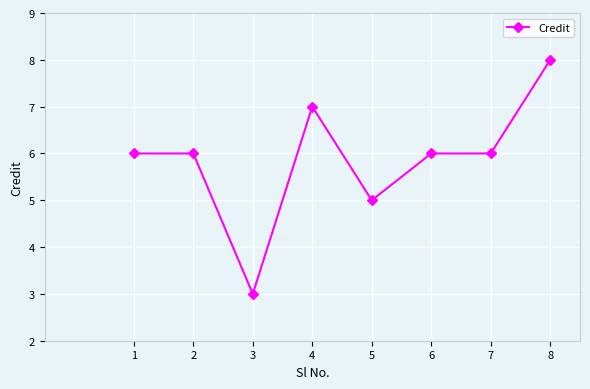

What is the average value?

6